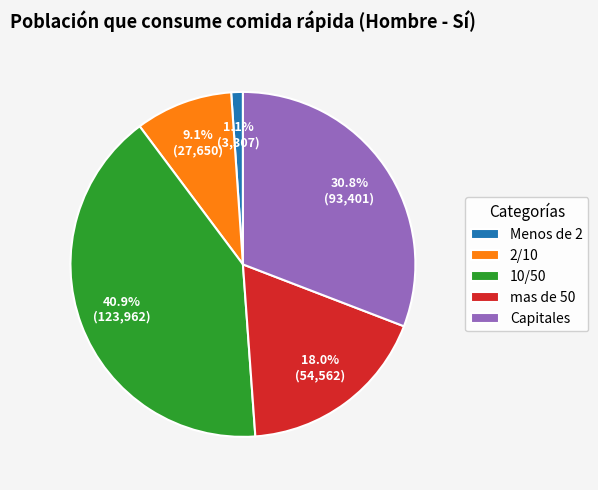

Do 2/10 and Menos de 2 together represent more than half of the pie?

No